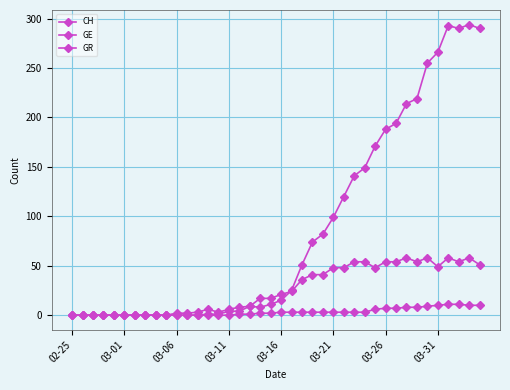

True or false: GE and GR cross at least once.

False